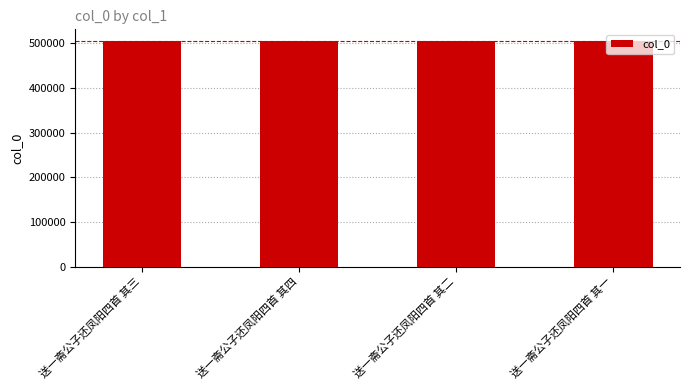

What is the ratio of the value at 送一斋公子还凤阳四首 其三 to the value at 送一斋公子还凤阳四首 其一?

1.0